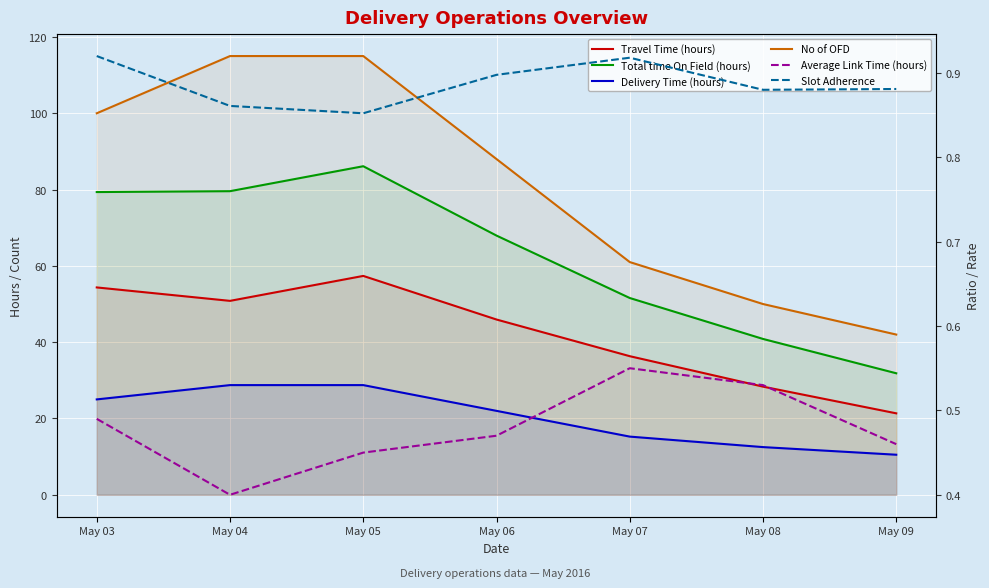

Where is No of OFD nearest to the value 78?

May 06